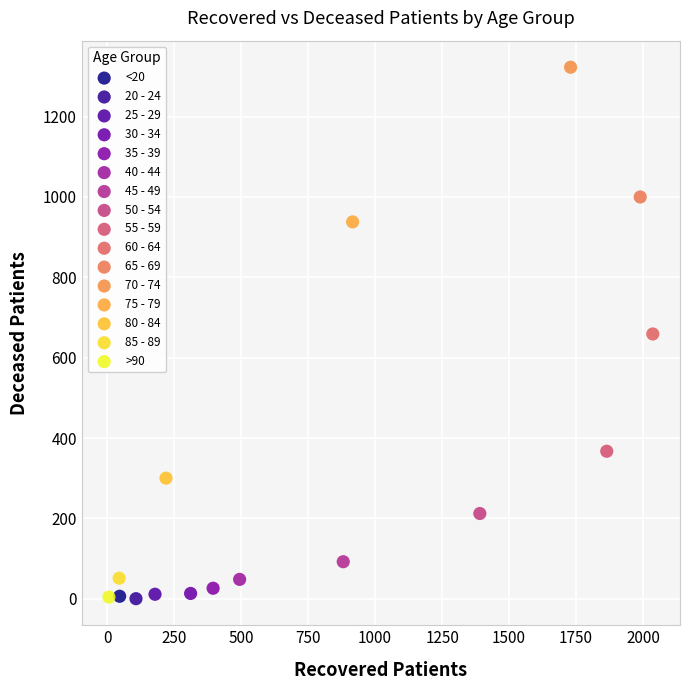

Which series reaches the maximum Y coordinate?

70 - 74